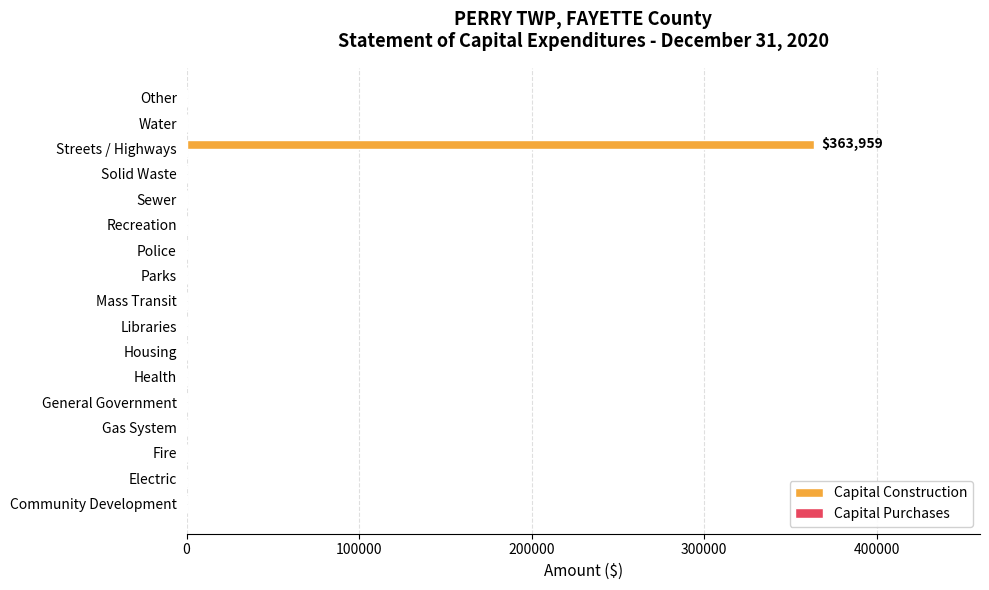

Which category has the highest value across all series?

Streets / Highways